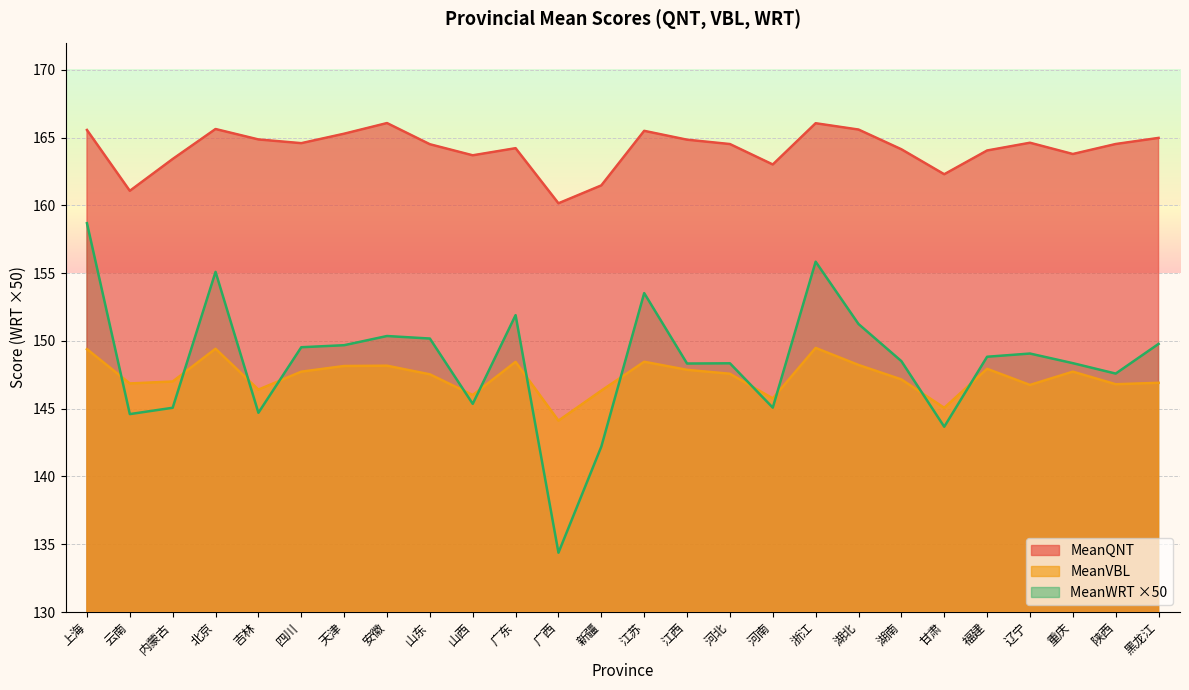

Rank the series at 浙江 from highest to lowest value.

MeanQNT, MeanWRT ×50, MeanVBL